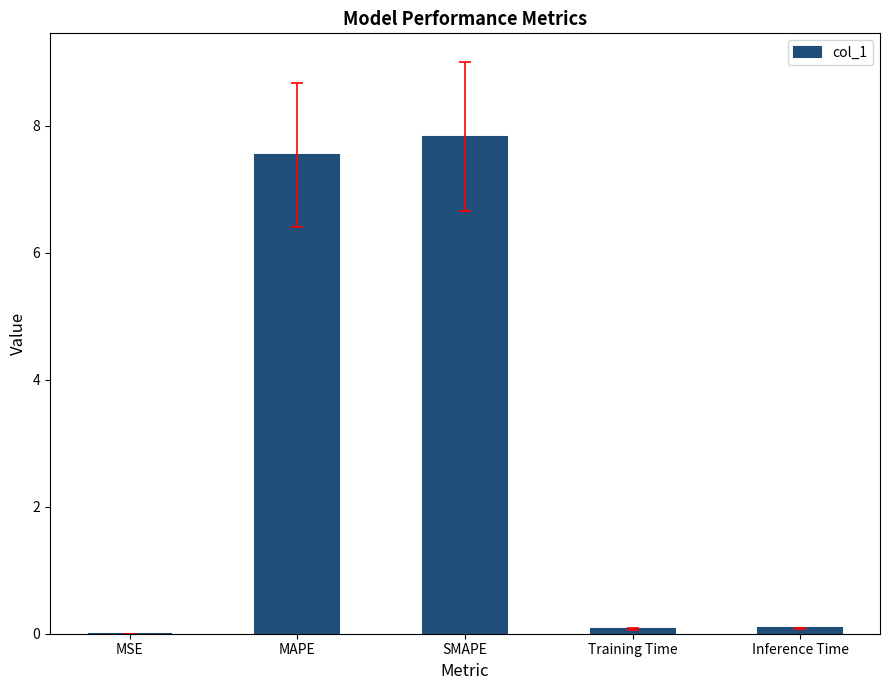

Between SMAPE and MSE, which is larger?

SMAPE